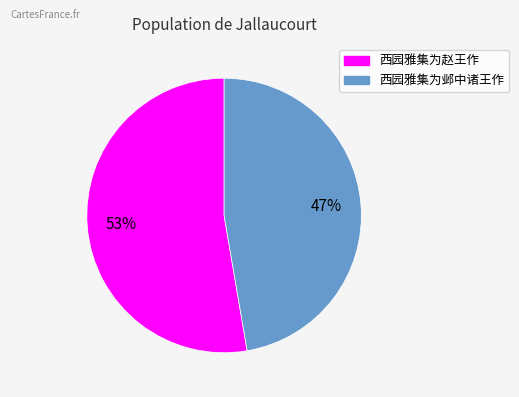

Count the number of slices in the pie.

2